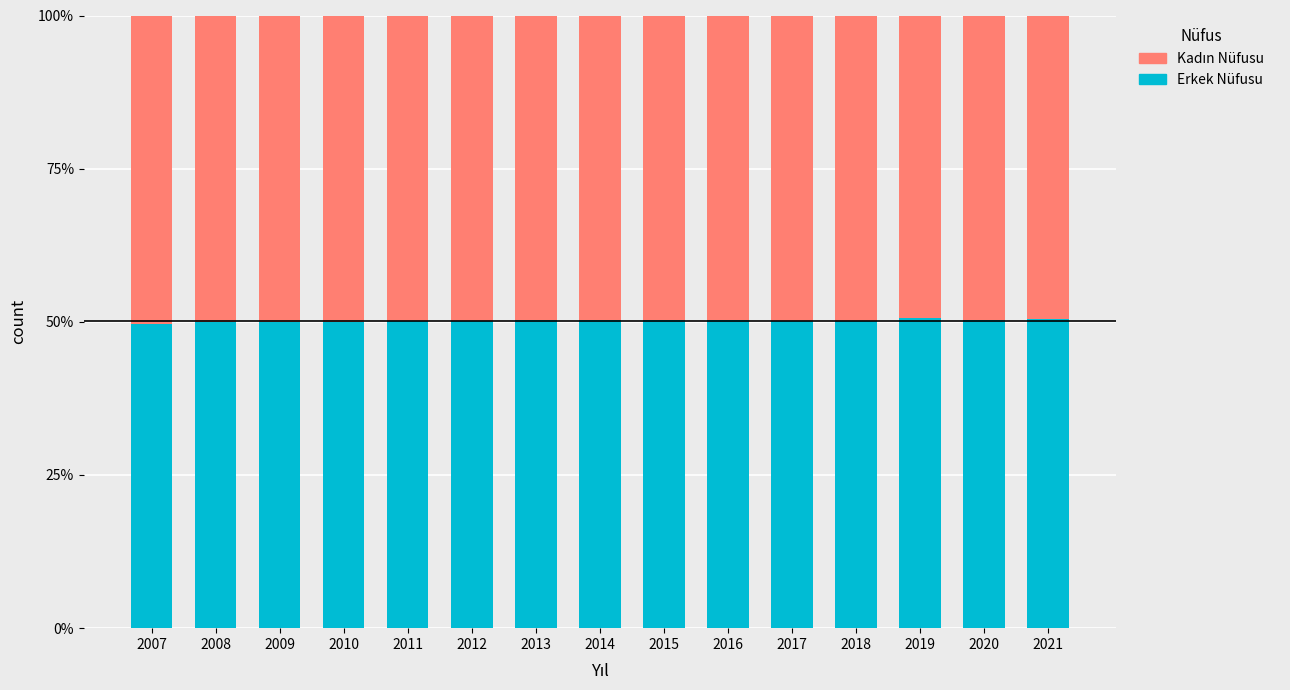

Where is Kadın Nüfusu nearest to the value 0?

2019